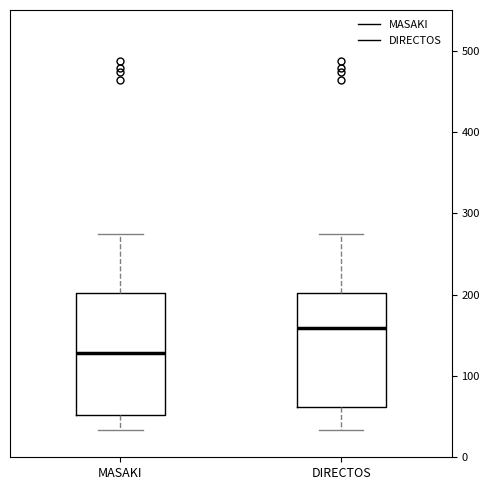

Comparing the boxes themselves (not the whiskers), which one is the tallest?

MASAKI